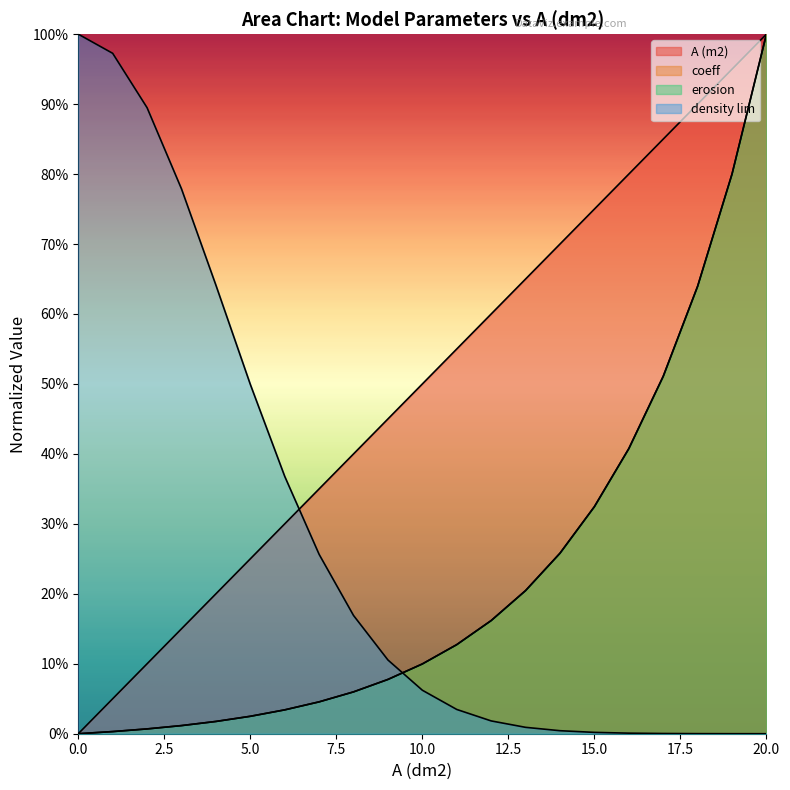

What is the value of the A (m2) point at the 16th from the left?

0.7